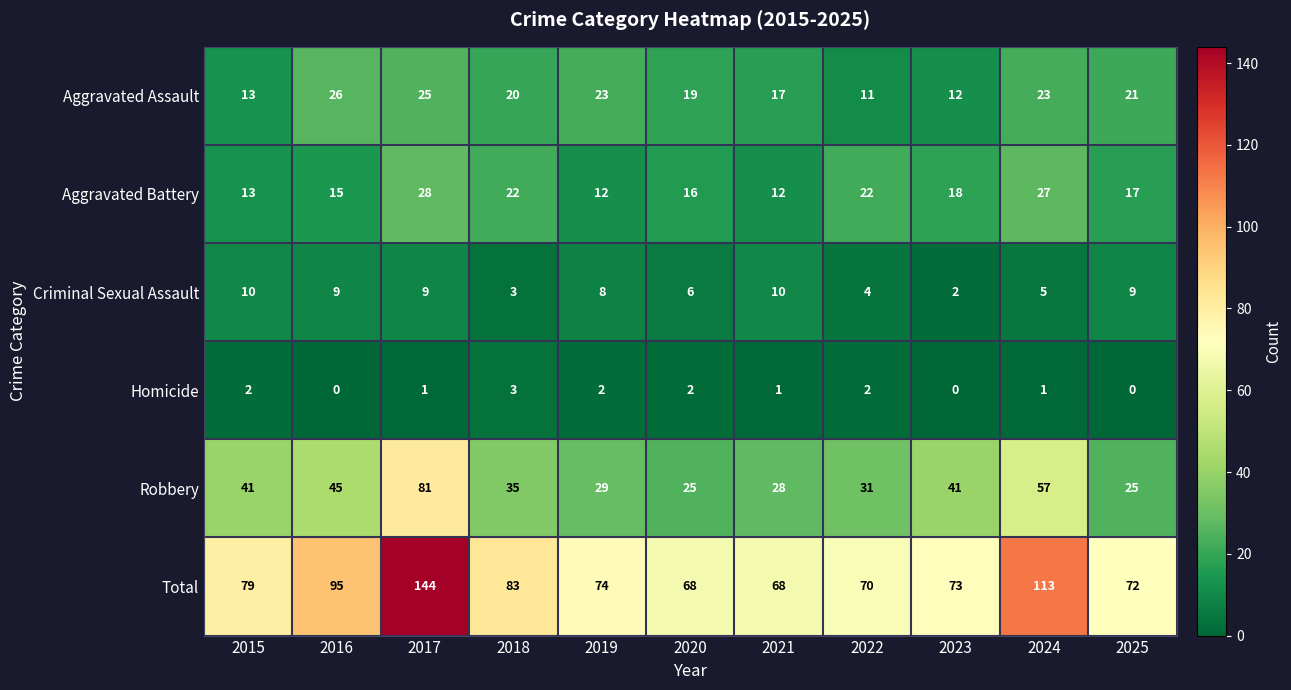

True or false: Aggravated Battery has a value of 12 at 2019.

True